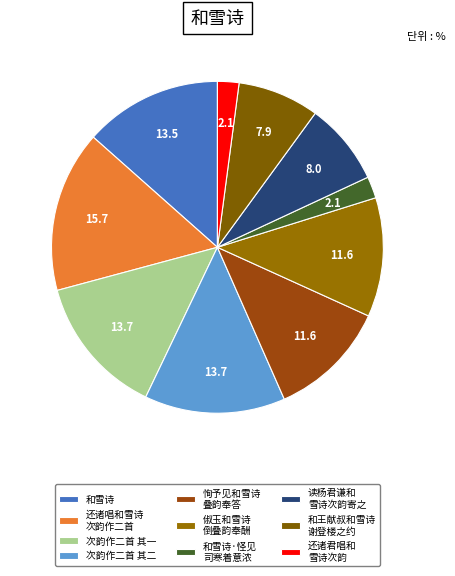

How many segments does this pie chart have?

10